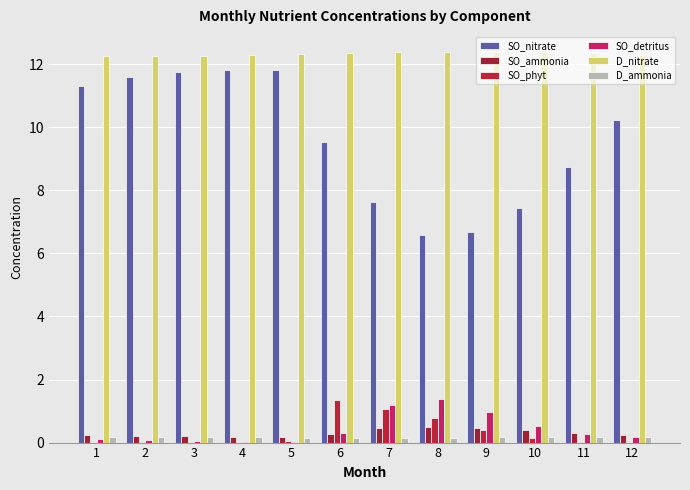

What is the difference between the second highest and minimum values in the SO_ammonia series?

0.3